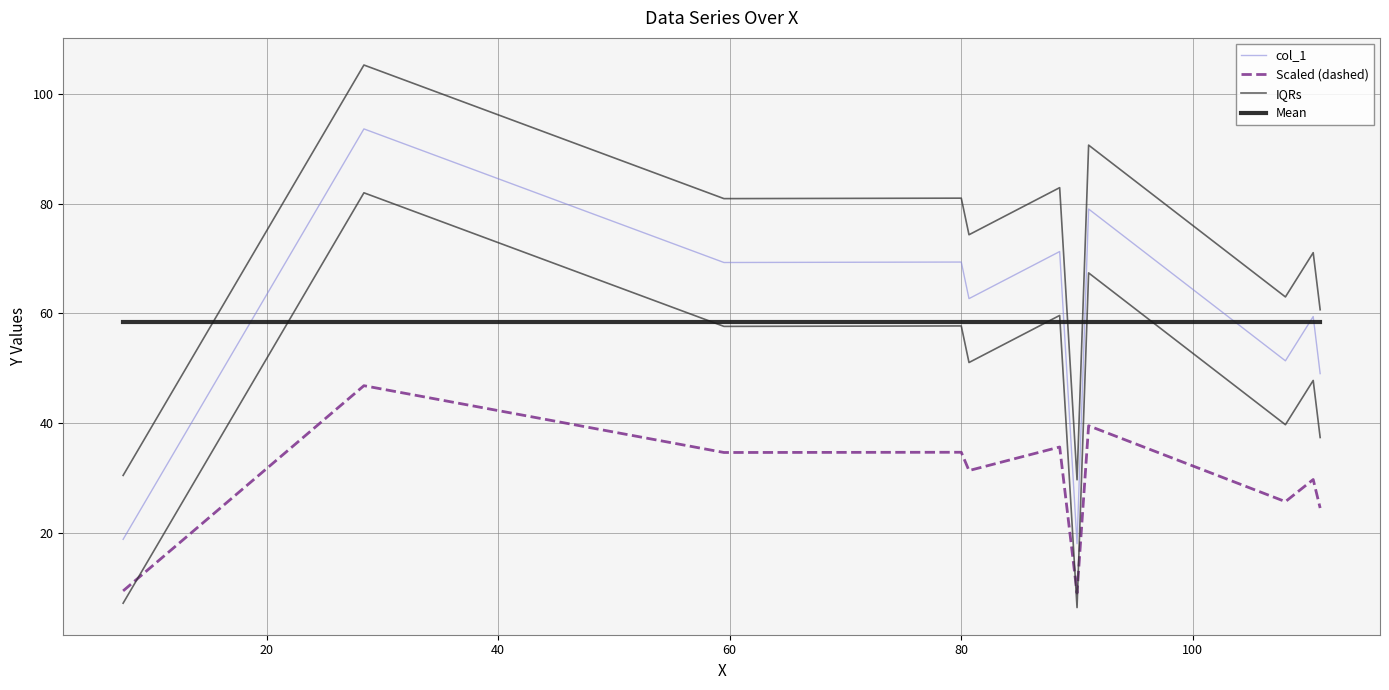

How many lines are shown in the chart?

4